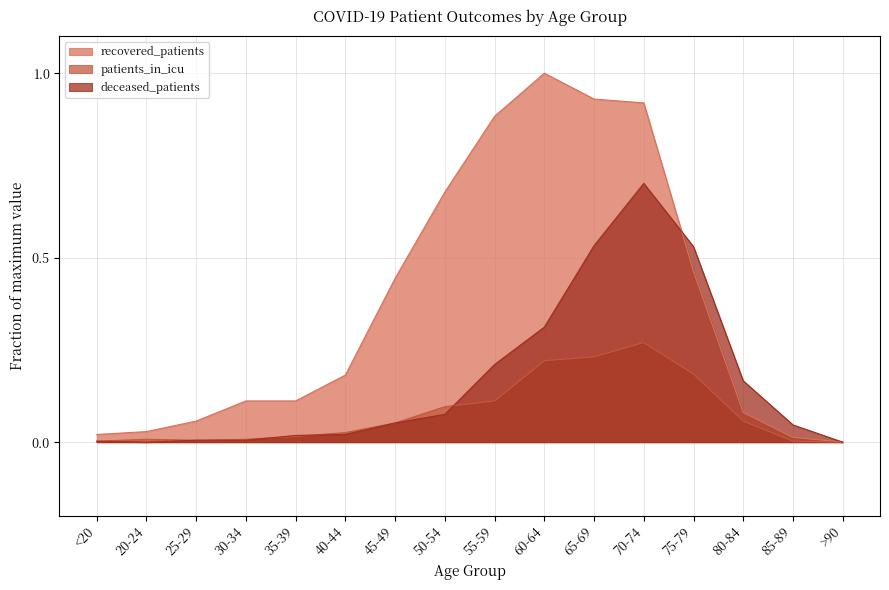

Where is recovered_patients nearest to the value 0?

>90